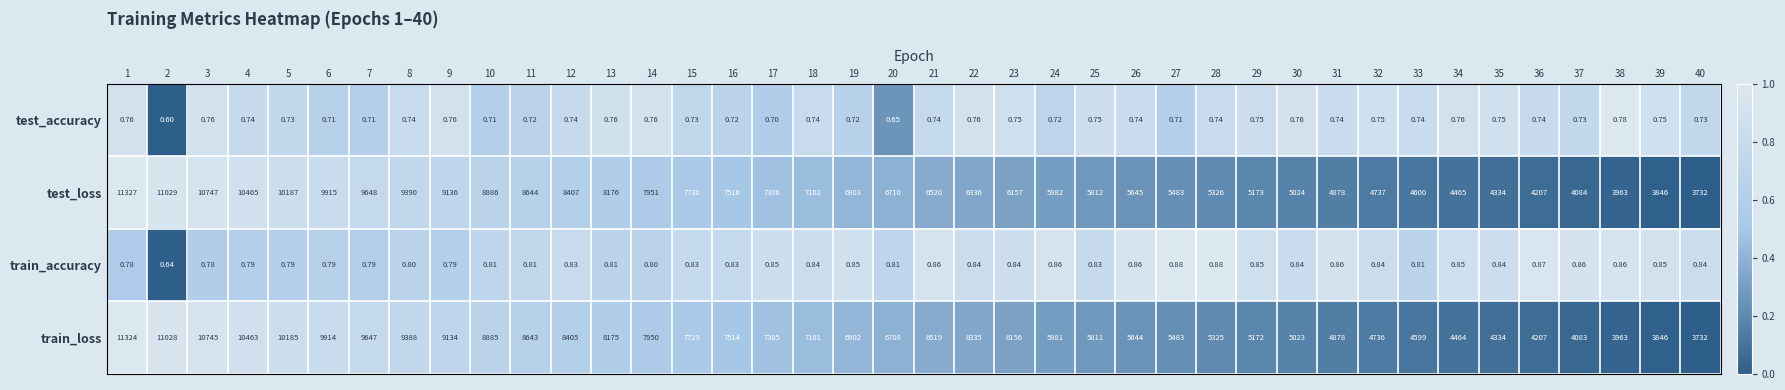

Which series has the largest range (max minus min)?

test_loss